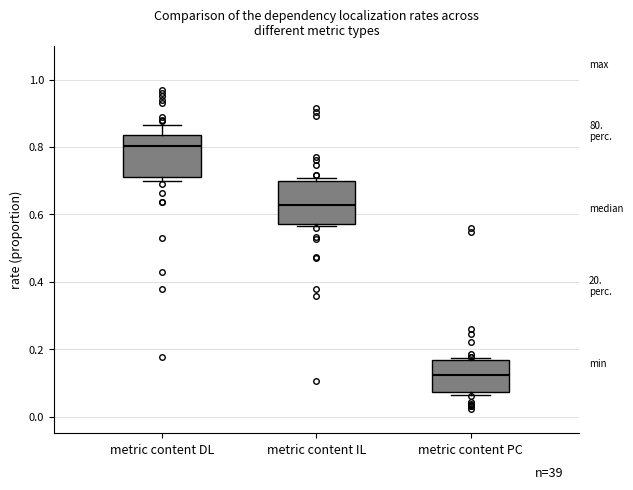

Where does the median line of the box for metric content IL sit on the y-axis? The values are not printed on the chart, so give them approximately, as read against the axis.

0.62